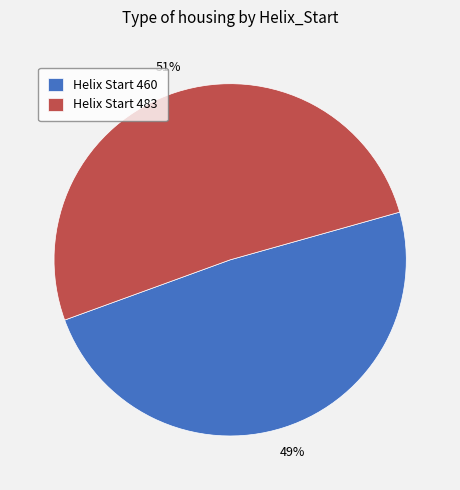

To the nearest percent, what portion does Helix Start 460 represent?

49%